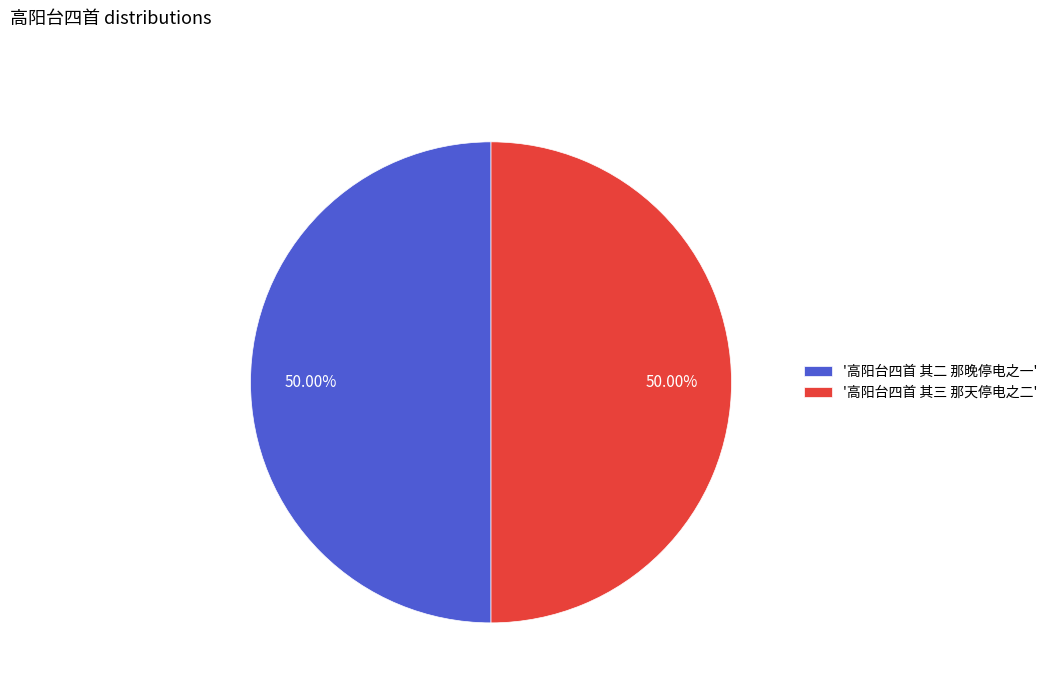

Do '高阳台四首 其二 那晚停电之一' and '高阳台四首 其三 那天停电之二' together represent more than half of the pie?

Yes